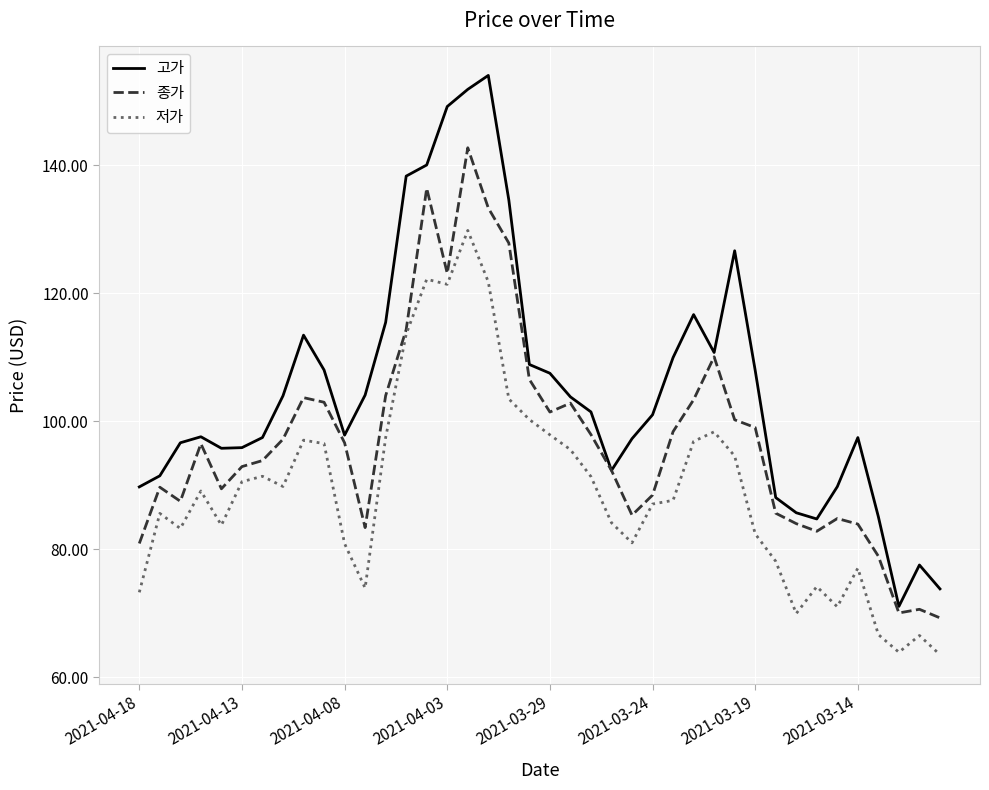

What is the smallest value displayed?

63.5